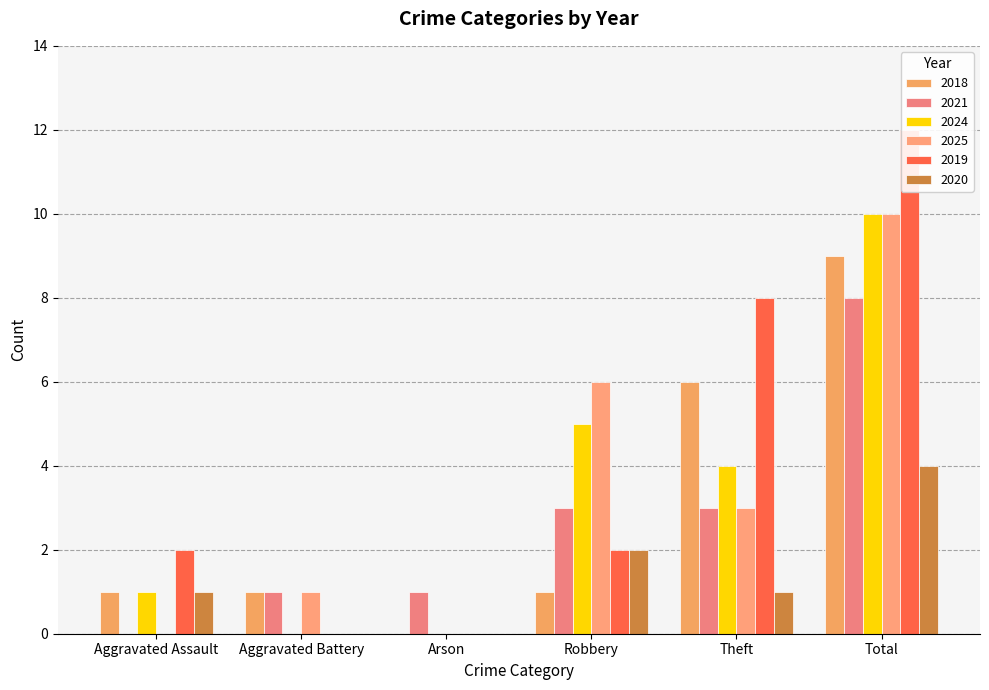

Where is 2025 nearest to the value 5?

Robbery